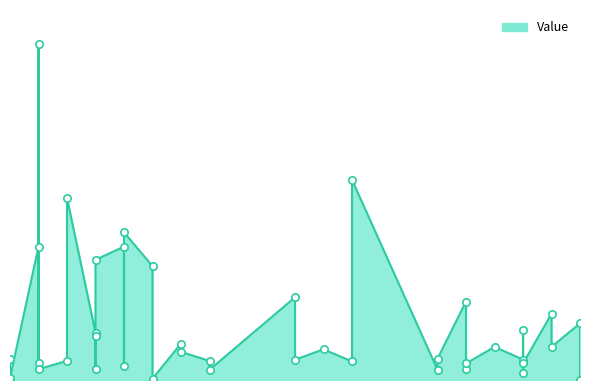

Between 28 and 33, which is larger?

28